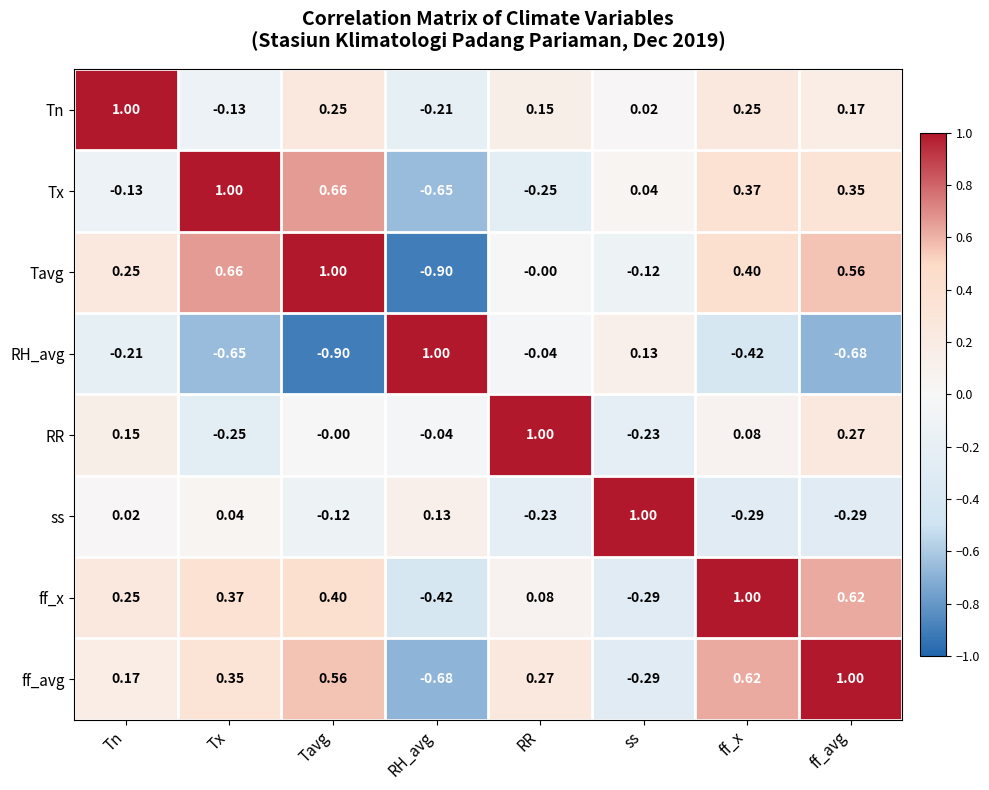

At ff_avg, list the series in order from largest to smallest.

ff_avg, ff_x, Tavg, Tx, RR, Tn, ss, RH_avg